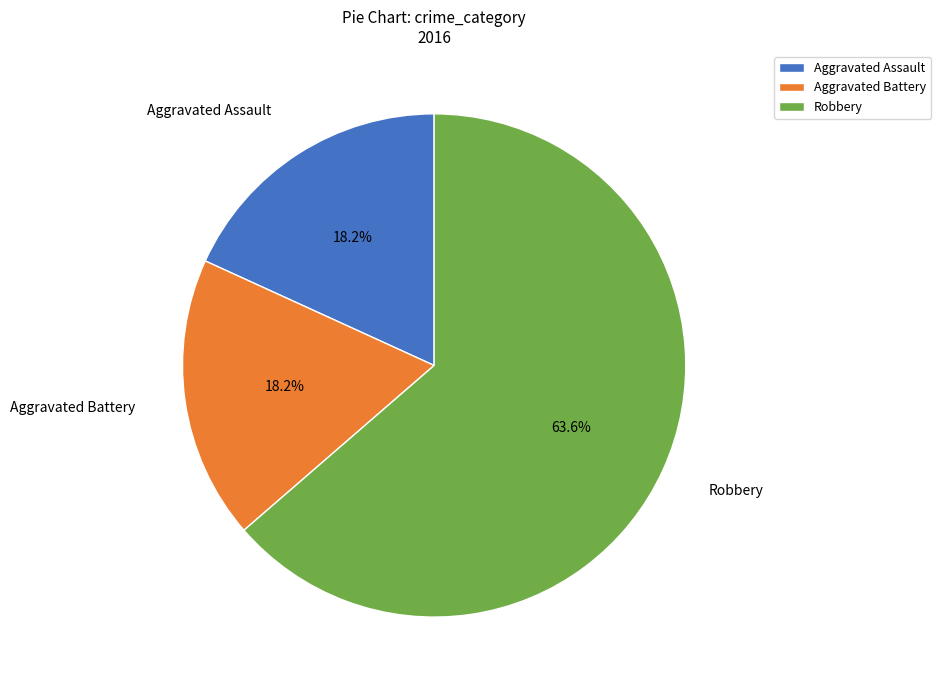

To the nearest percent, what percentage of the pie is Aggravated Assault?

18%